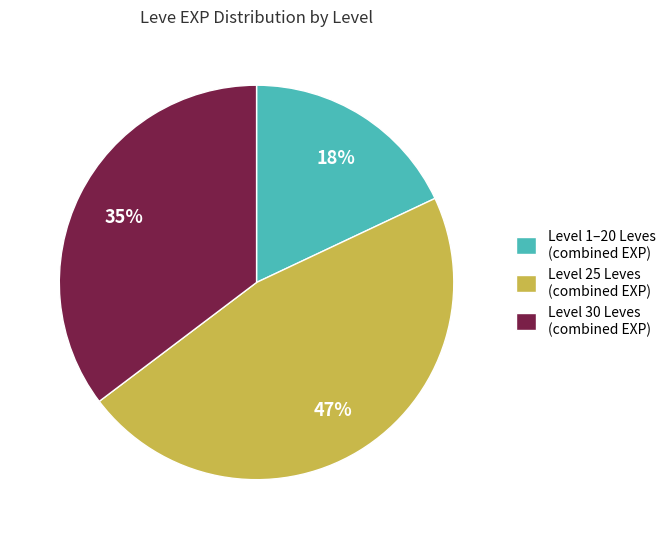

Which slice is the smallest?

Level 1–20 Leves (combined EXP)